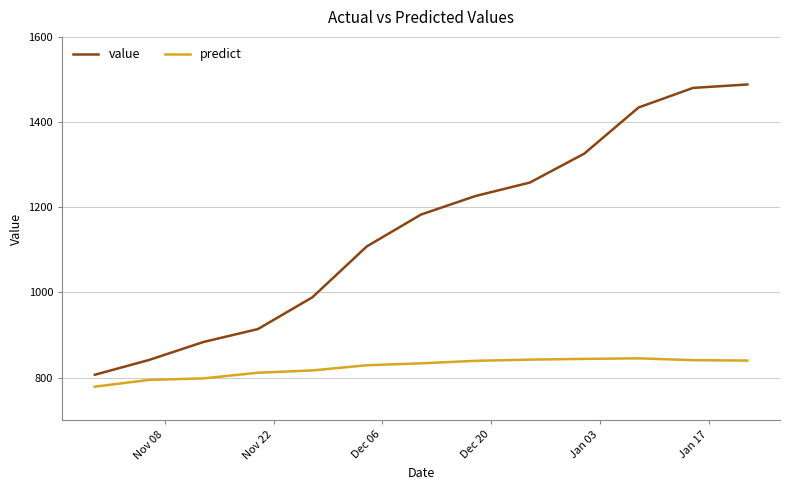

Does the chart have visible grid lines?

Yes